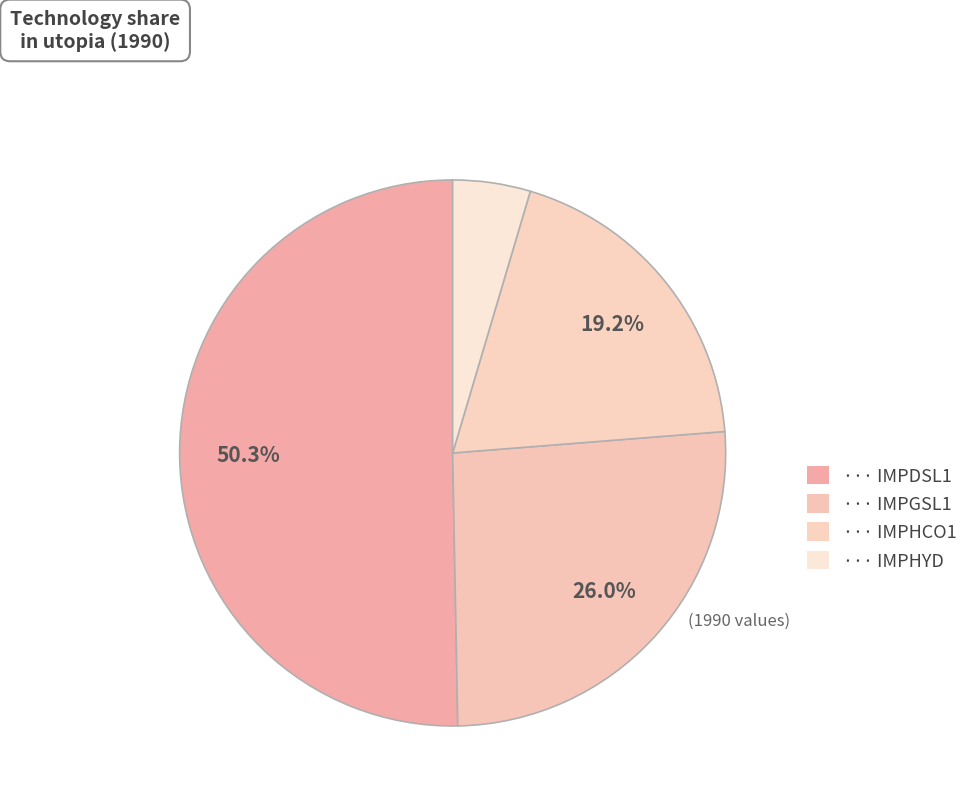

Which slice is the smallest?

IMPHYD